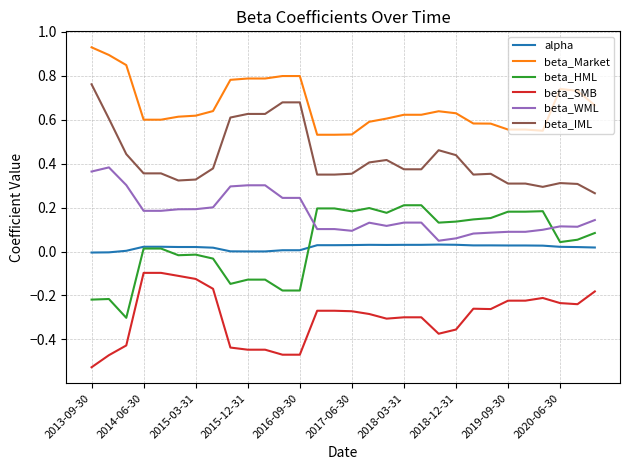

True or false: beta_SMB and beta_WML cross at least once.

False